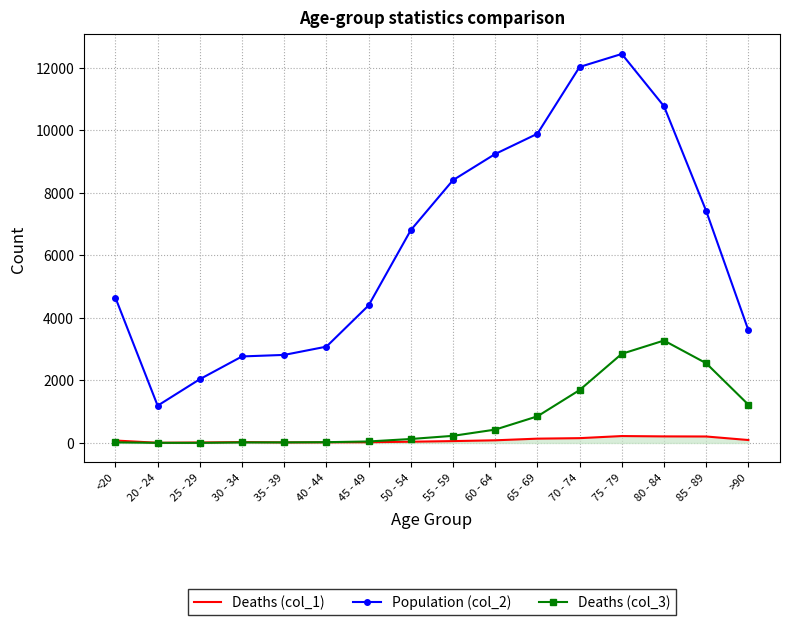

What is the spread (max minus min) of values at 85 - 89?

7211